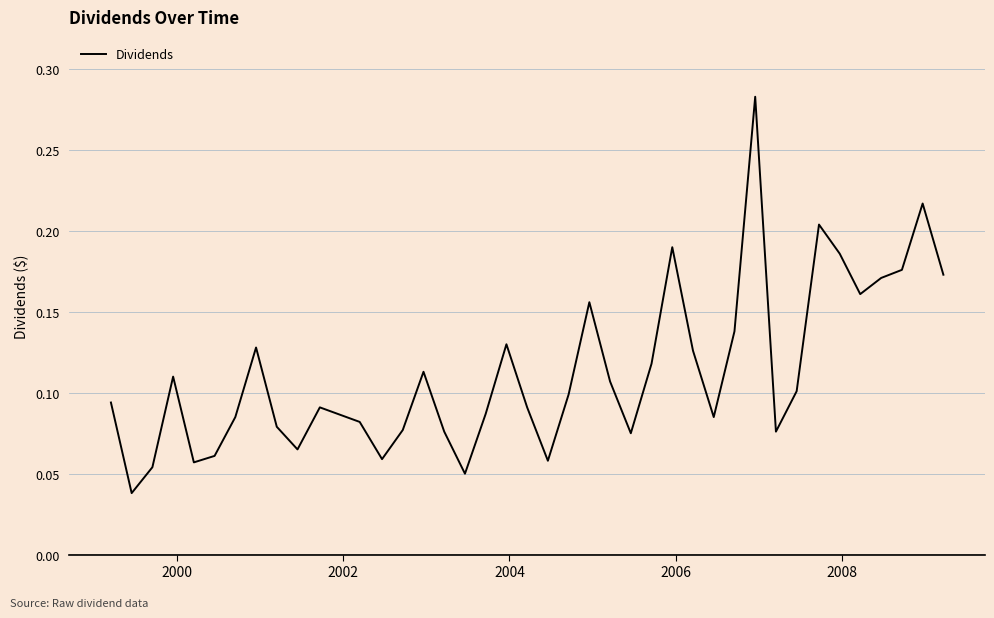

Does the chart display data point markers on the line(s)?

No